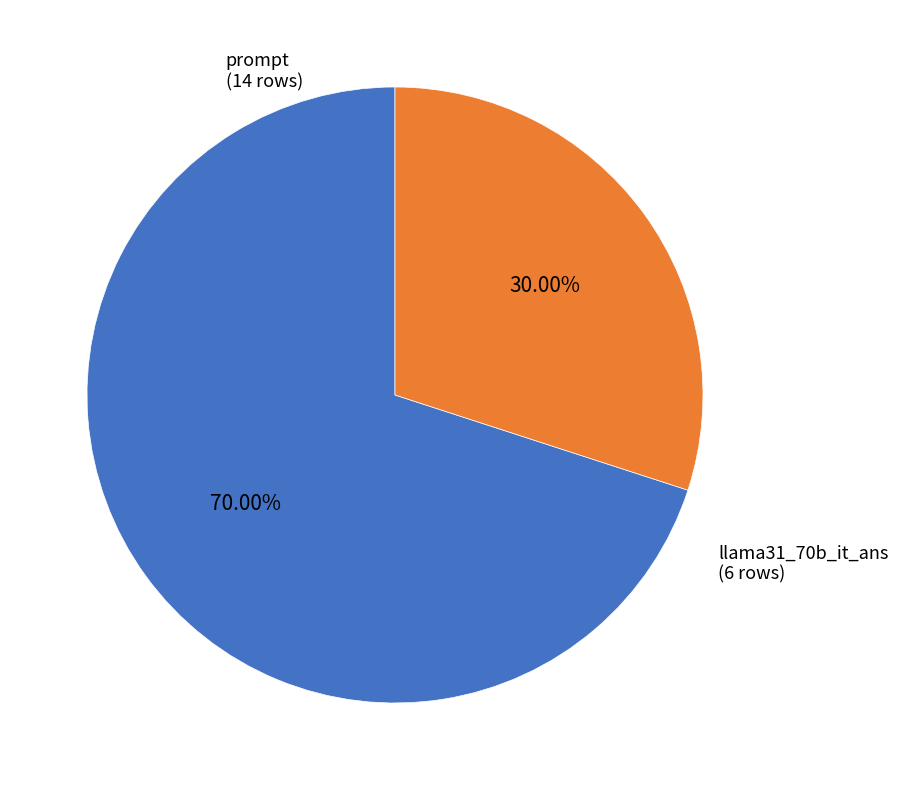

Does any single category account for the majority?

Yes